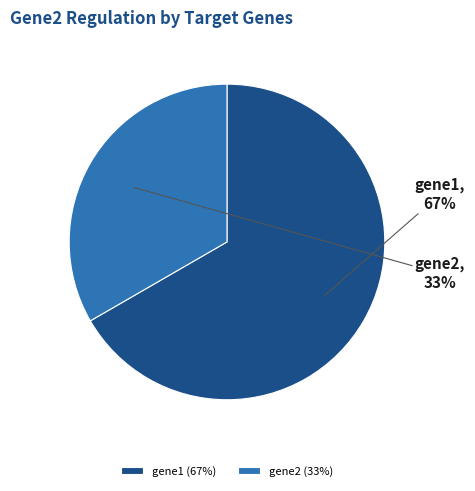

What percentage is the gene1 slice, to the nearest percent?

67%